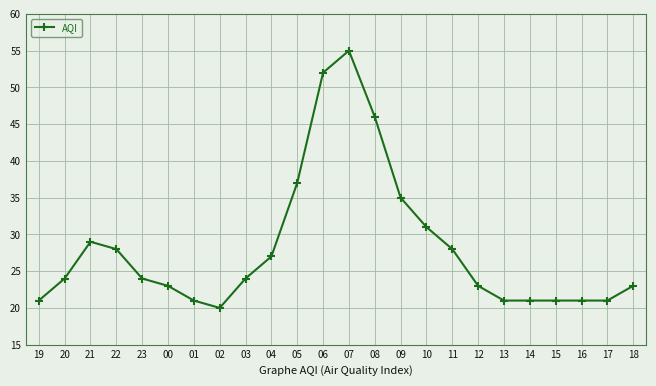

What is the difference between the maximum and minimum values?

35